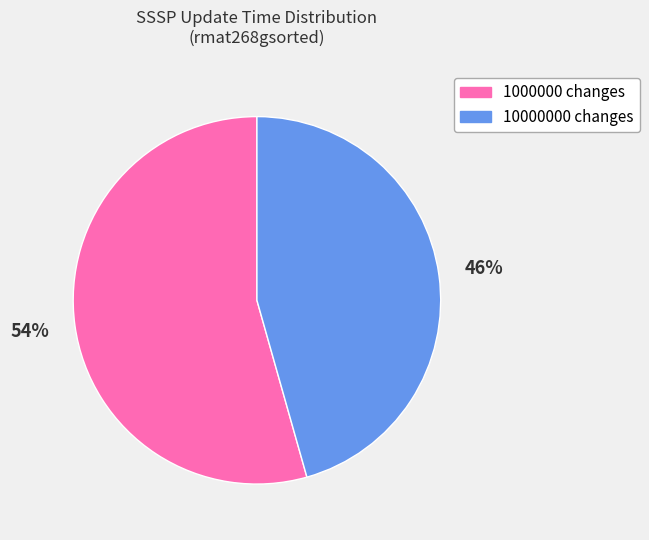

Which slice represents more than half of the pie?

1000000 changes